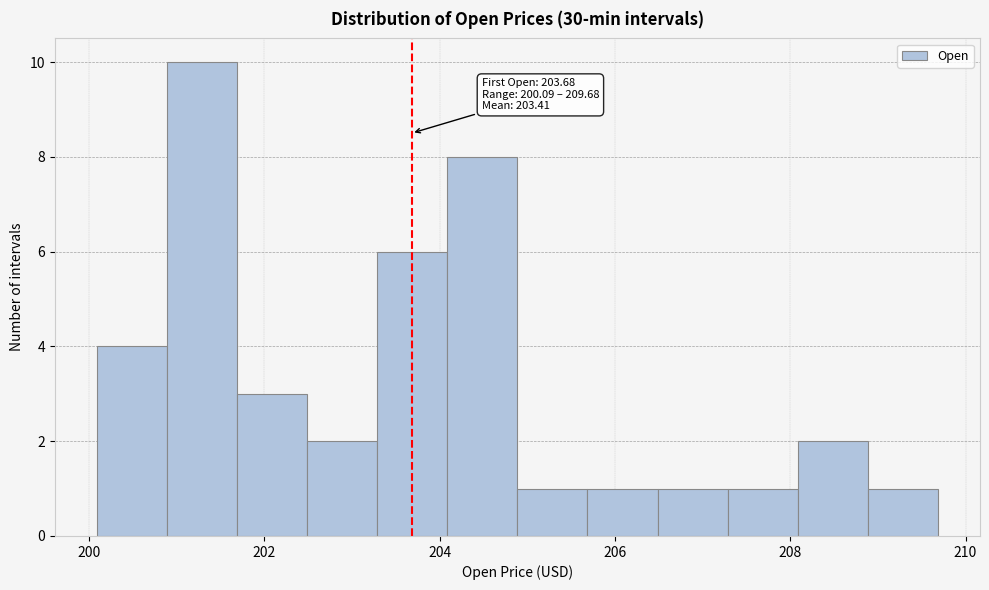

Around what value on the x-axis is the tallest bar? Give the approximate position of its centre, as read against the axis.

201.2